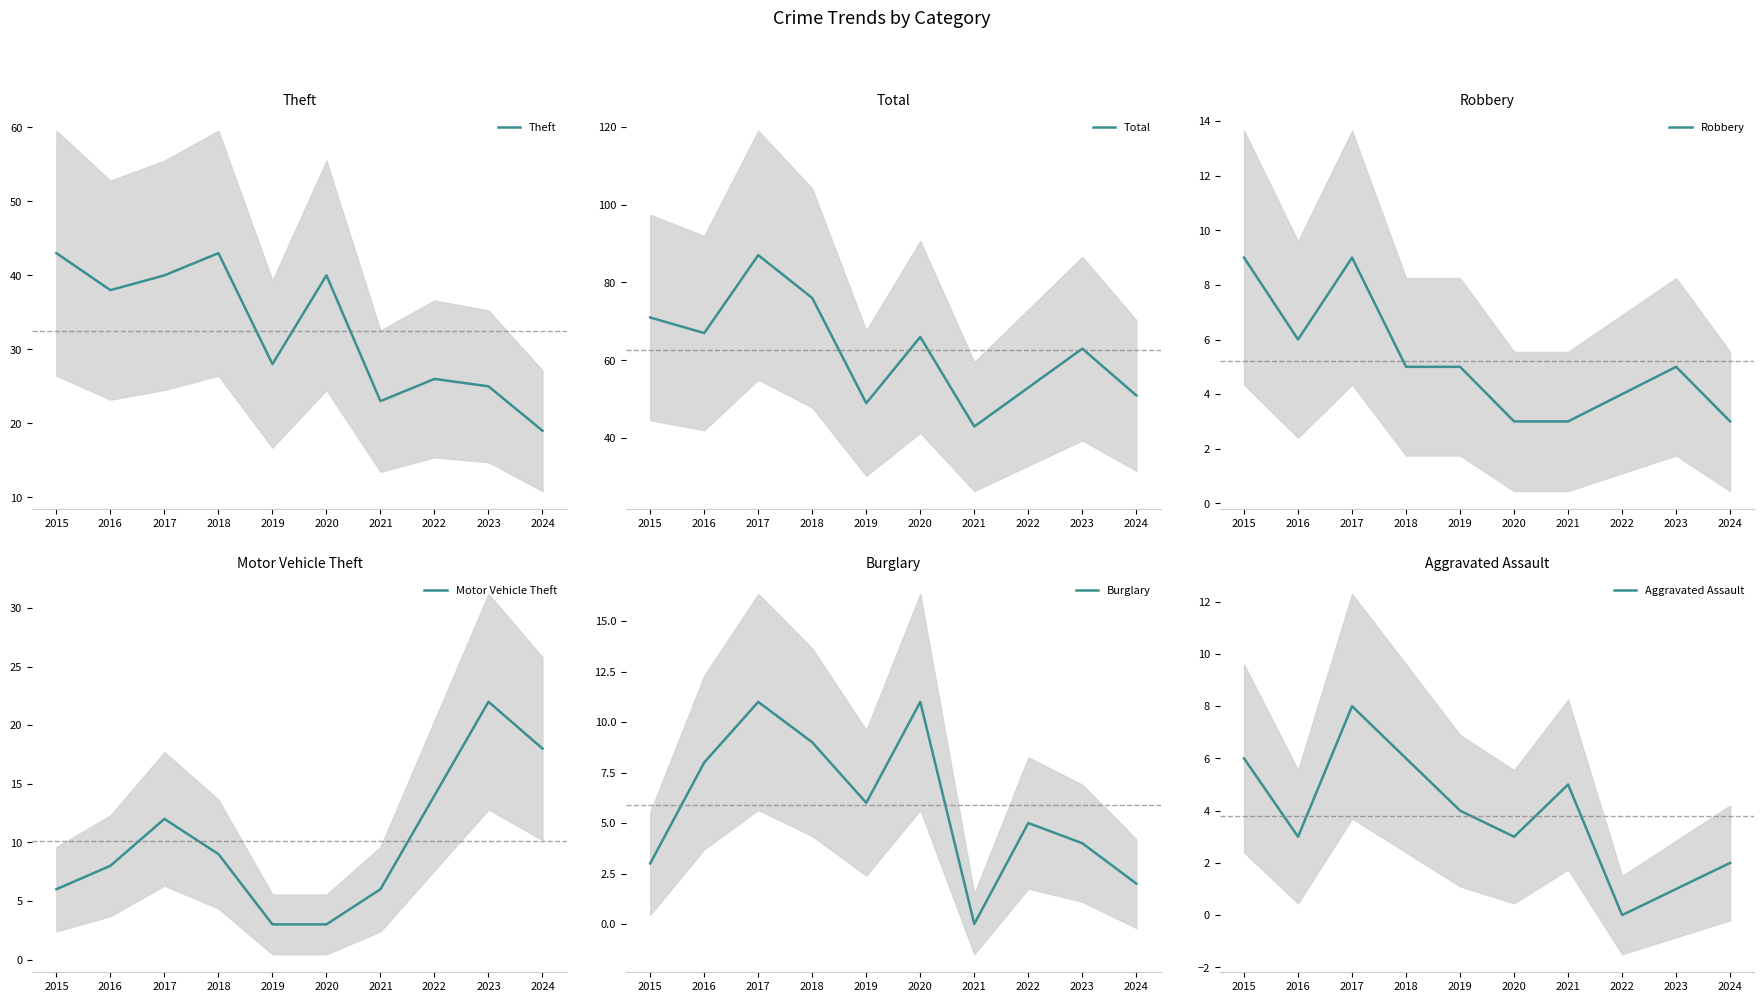

At how many categories does at least one series exceed 66?

4